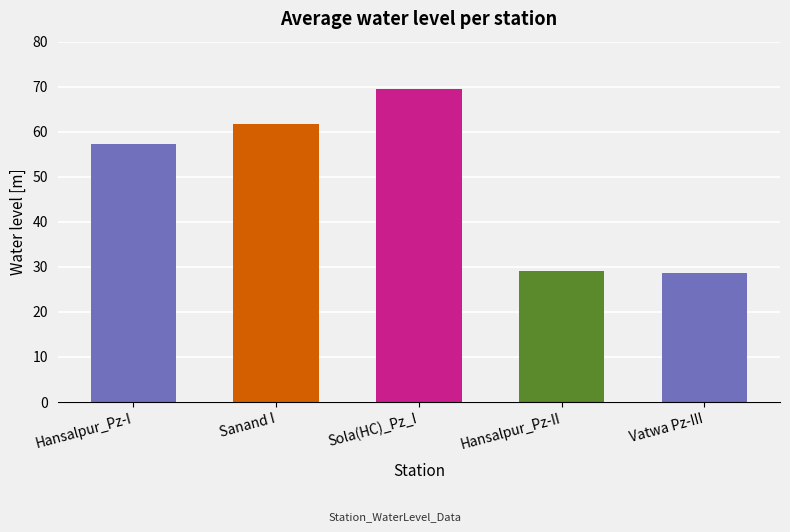

Count the number of data series in this chart.

1